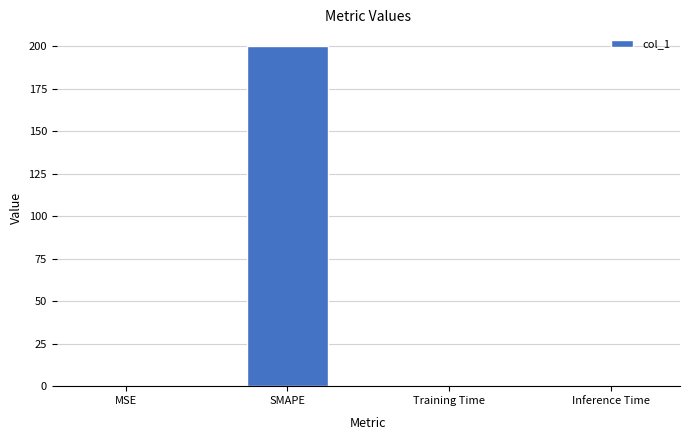

What is the approximate value at SMAPE?

200.0